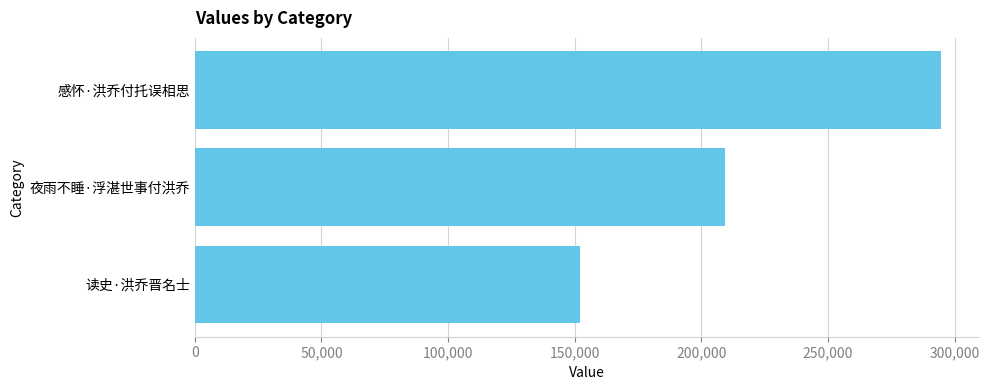

Reading bottom to top, list all the values displayed in this chart.

读史·洪乔晋名士=152060	夜雨不睡·浮湛世事付洪乔=209291	感怀·洪乔付托误相思=294803